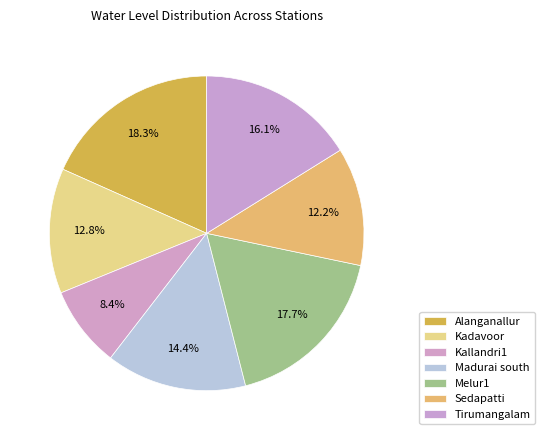

Rank the categories by value from lowest to highest.

Kallandri1, Sedapatti, Kadavoor, Madurai south, Tirumangalam, Melur1, Alanganallur